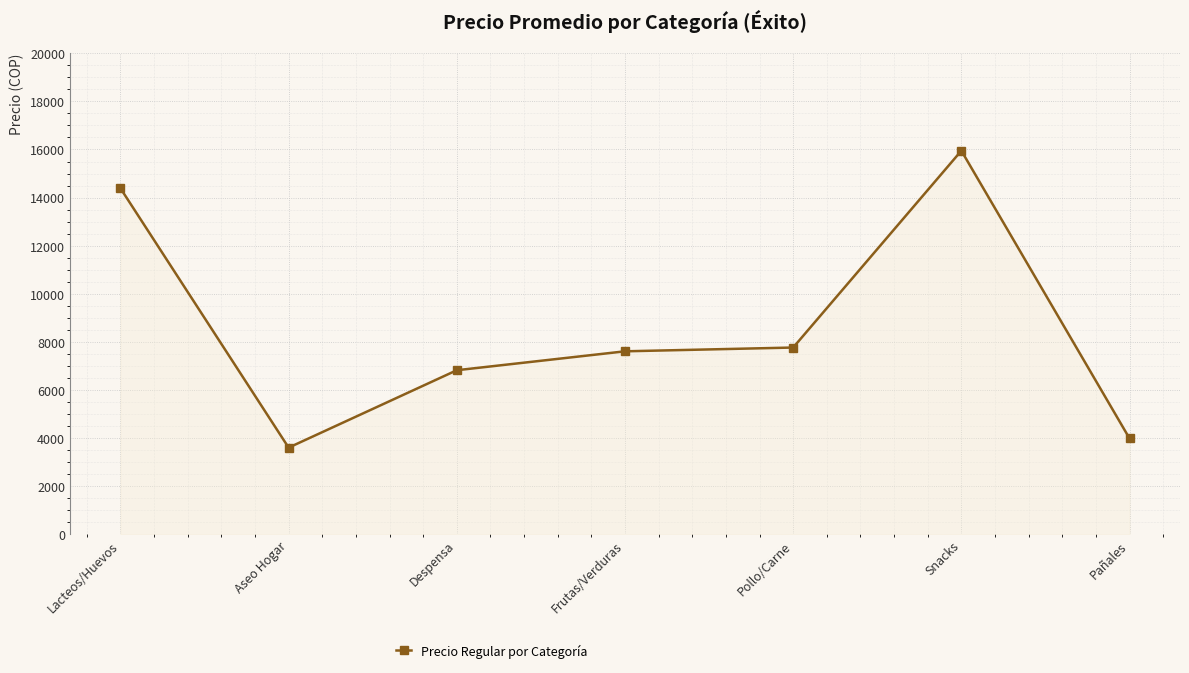

Does the chart display data point markers on the line(s)?

Yes